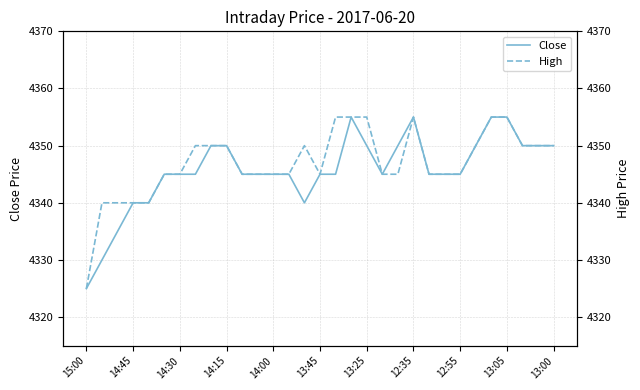

What is the maximum value for Close?

4355